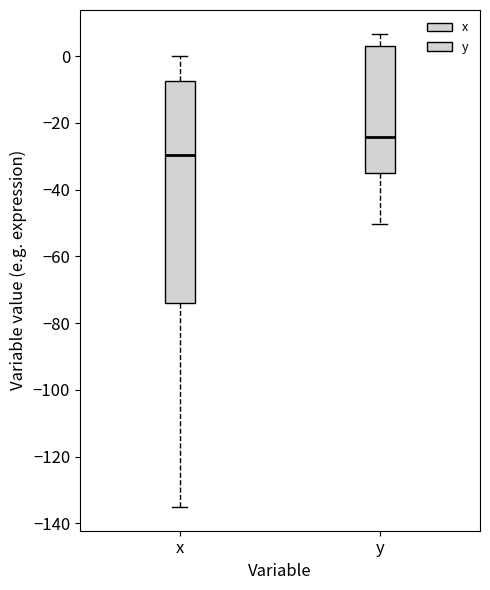

Where is the upper edge of the box for y on the y-axis? The values are not printed on the chart, so give them approximately, as read against the axis.

4